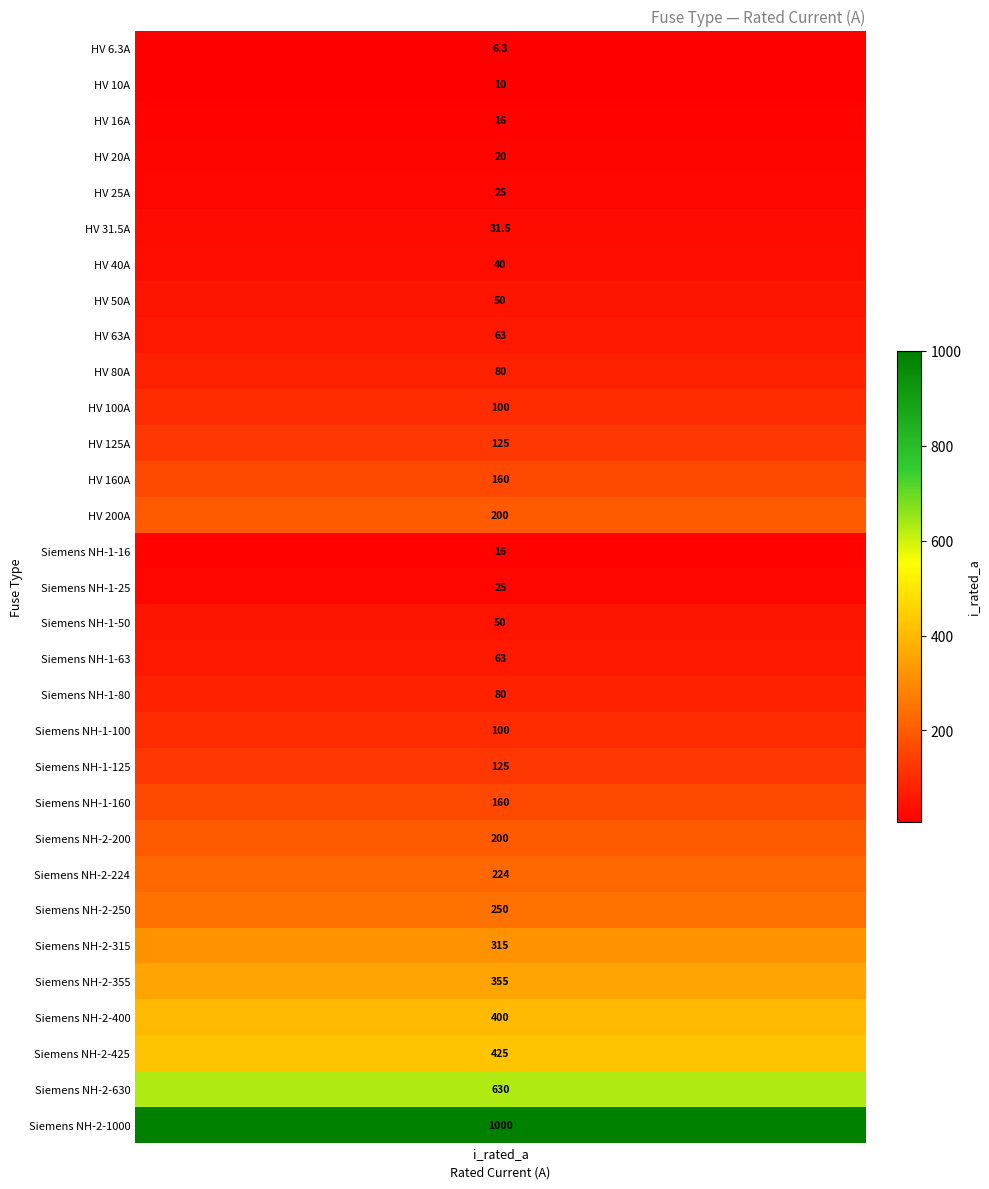

What is the change in value from 7 to 22?

+150.0